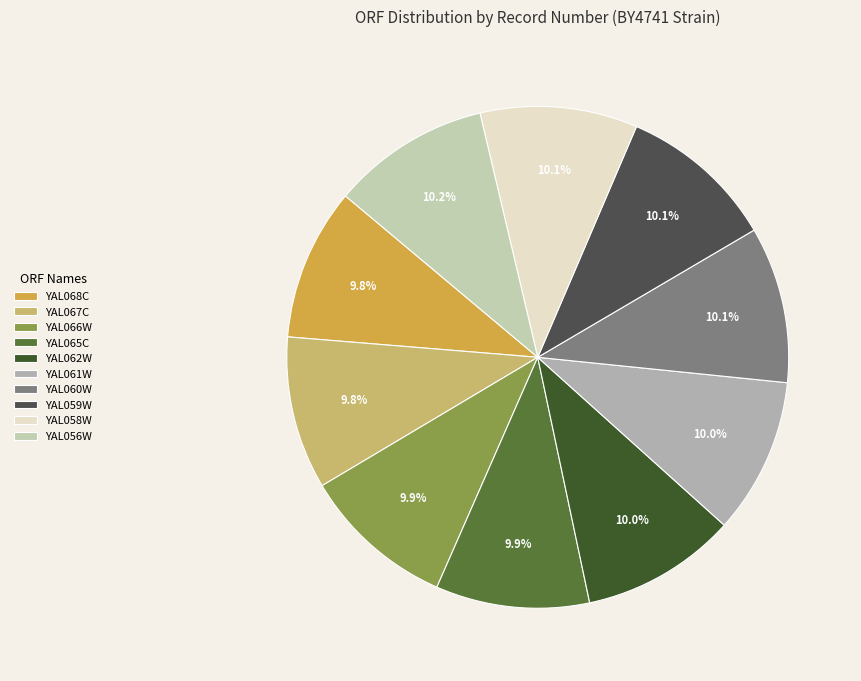

To the nearest percent, what portion does YAL062W represent?

10%